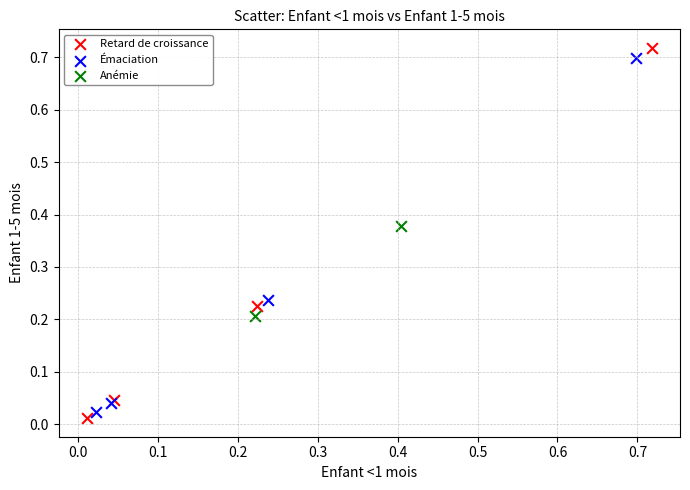

Which series reaches the minimum Y coordinate?

Retard de croissance